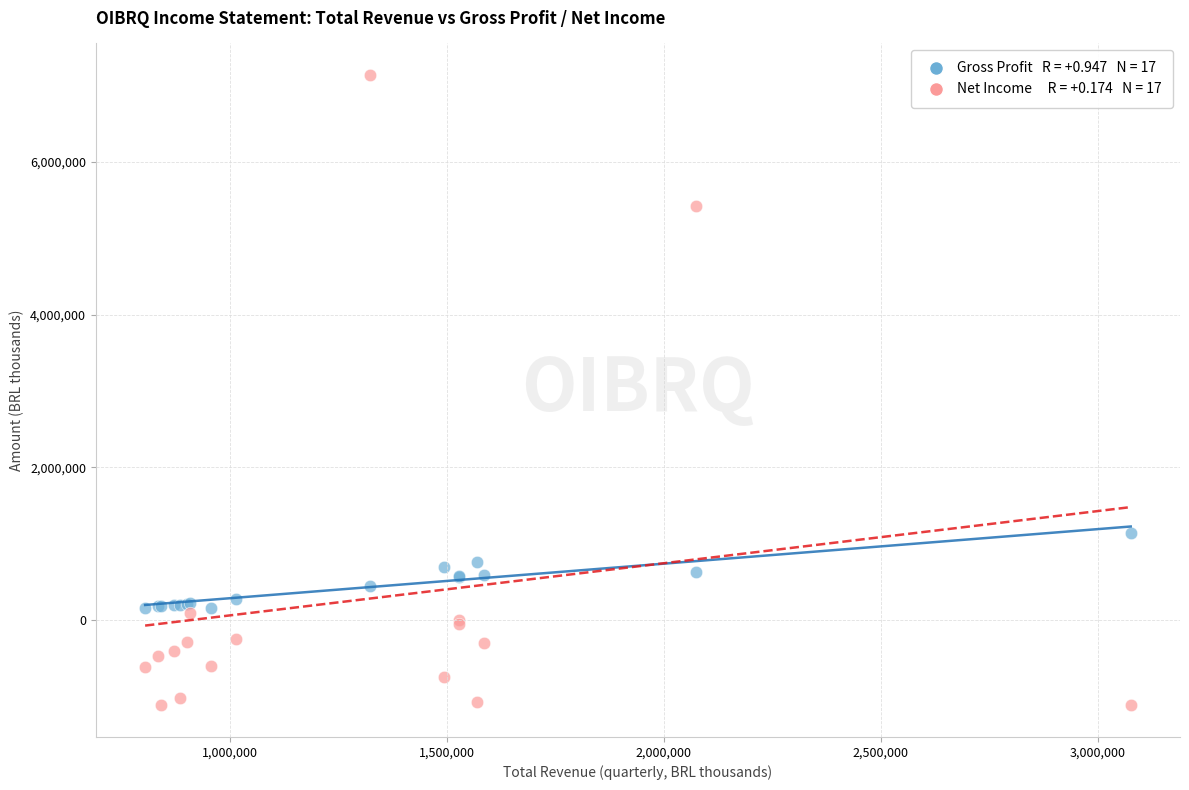

Across all series, what Y value is closest to 3010250?

1147700